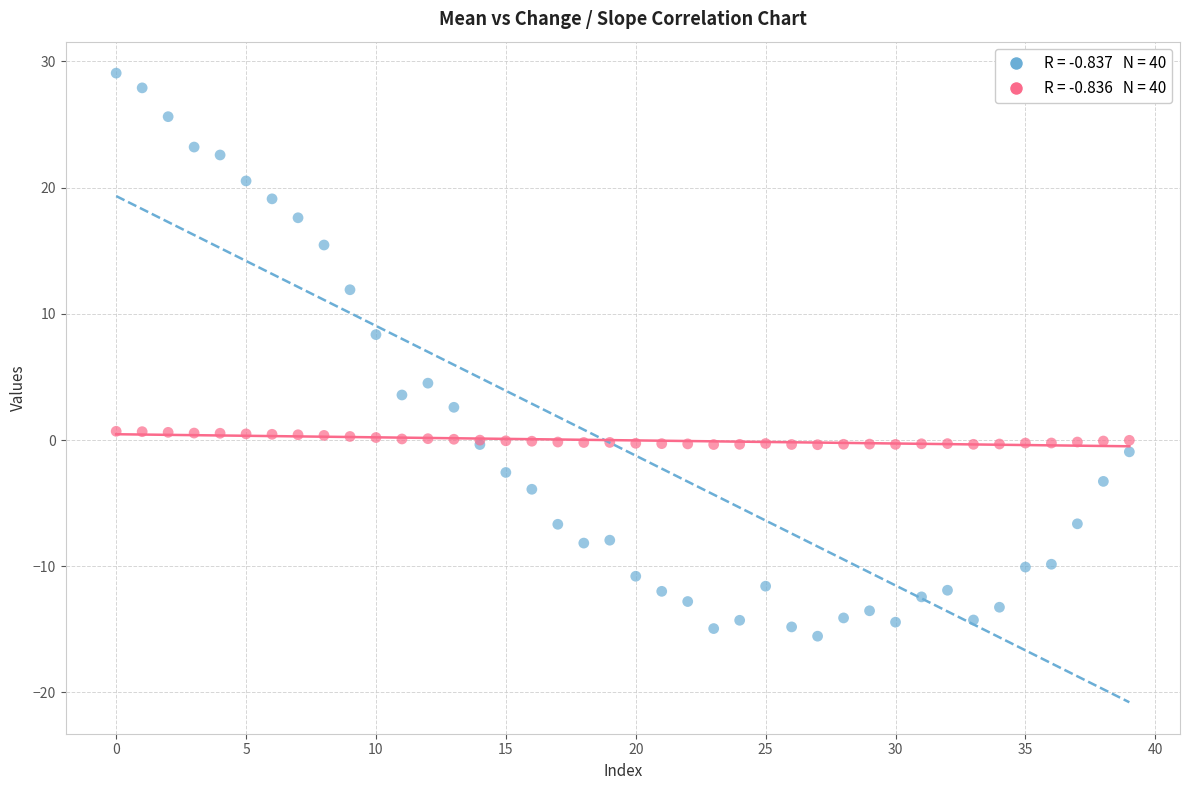

Across all series, what Y value is closest to 6?

4.5